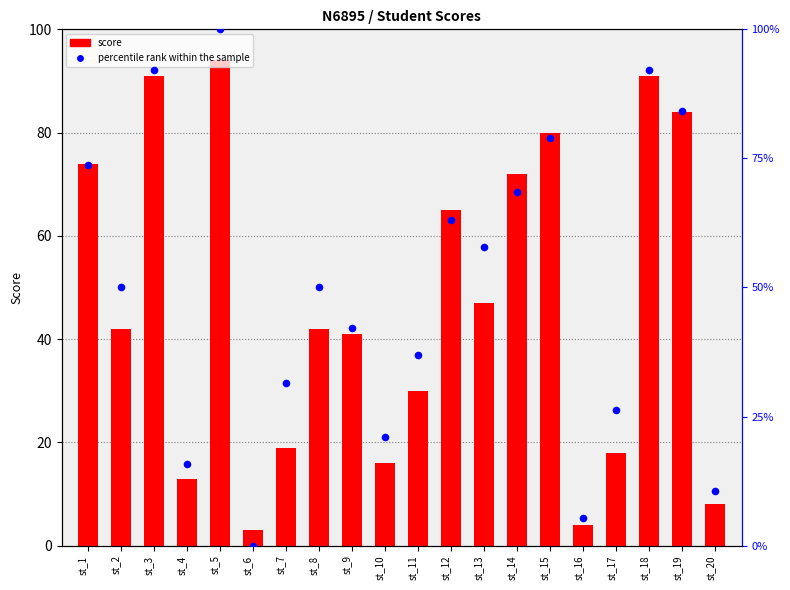

What is the total value across all series at st_14?

140.4